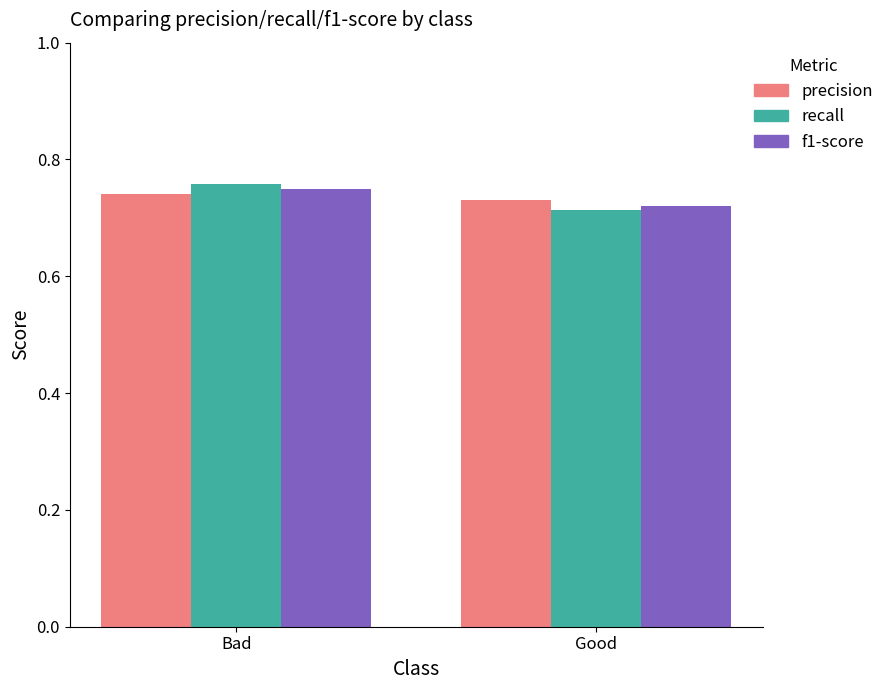

At which label is recall closest to 0?

Good